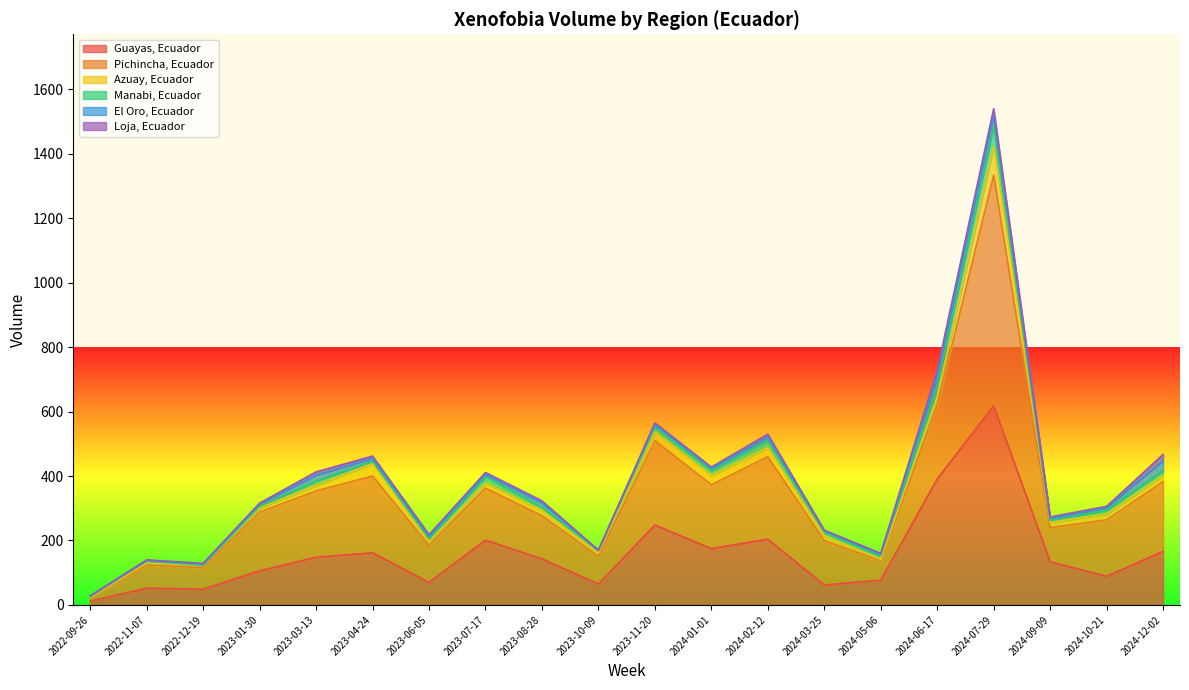

Which series has the largest range (max minus min)?

Pichincha, Ecuador